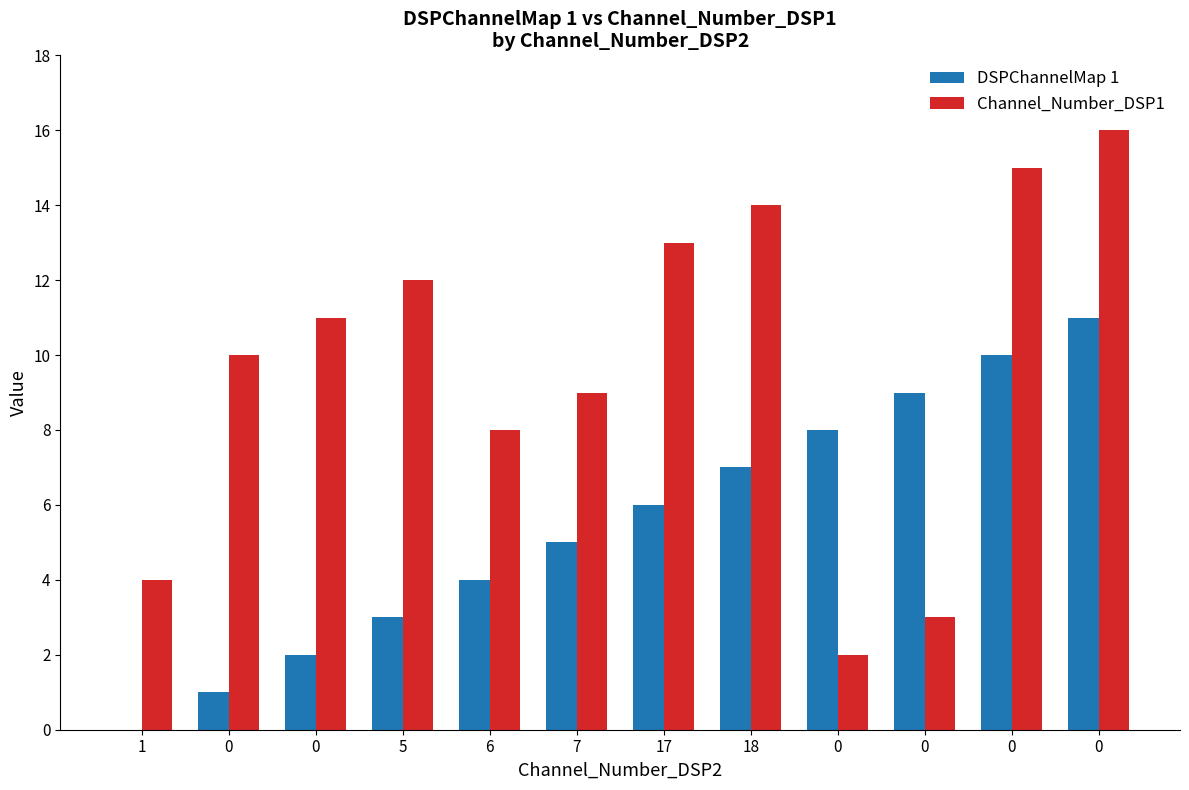

True or false: DSPChannelMap 1 has a value of 10 at 0.

True